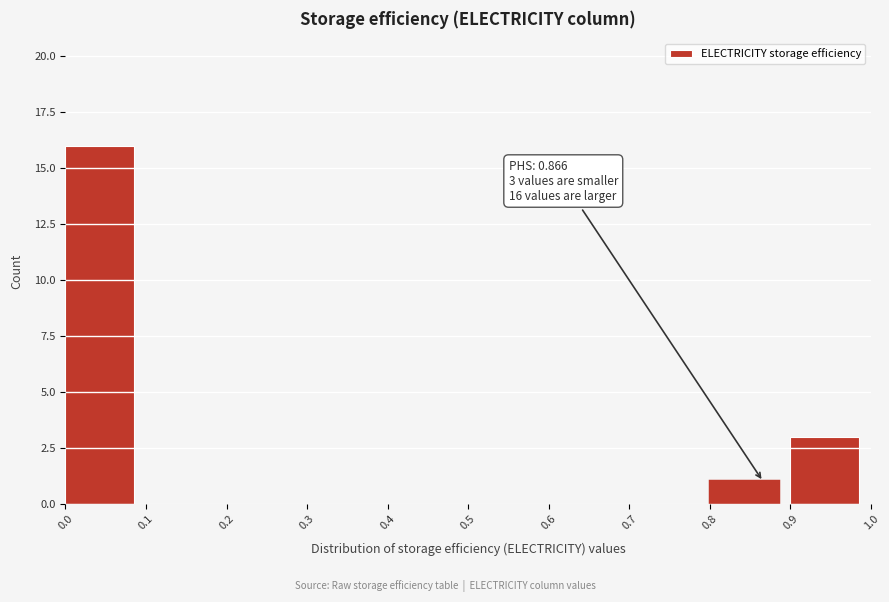

Over which range of the x-axis is the bar tallest?

0.0 to 0.1